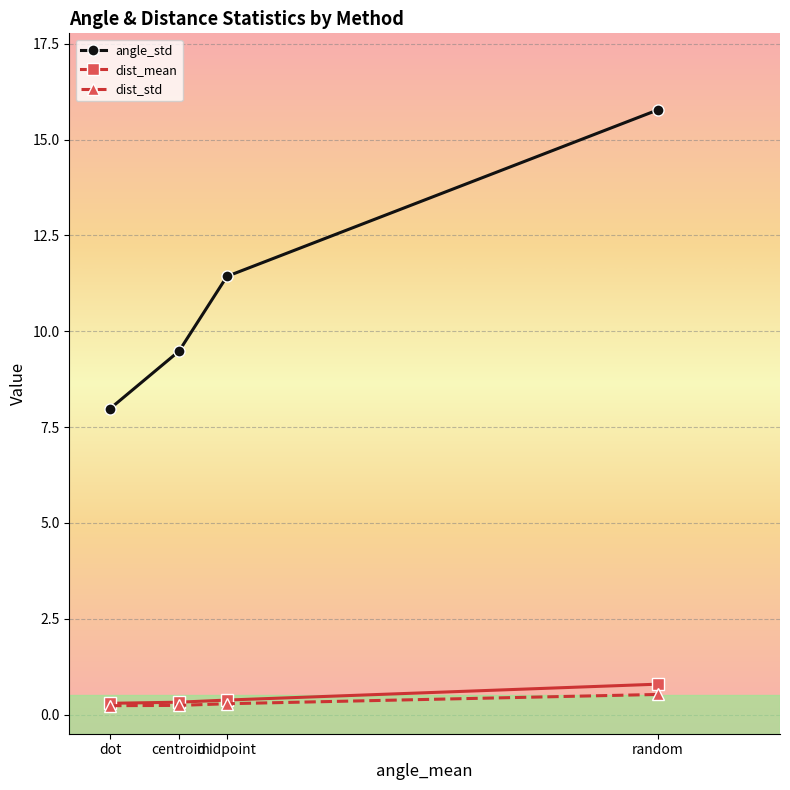

Between dot and midpoint, which series saw the biggest shift?

angle_std